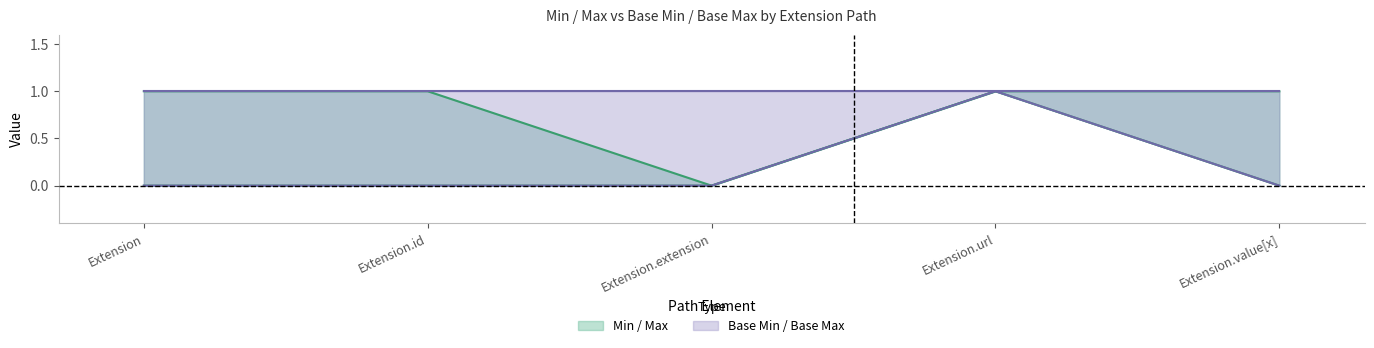

Where is the first local minimum for Max?

Extension.extension